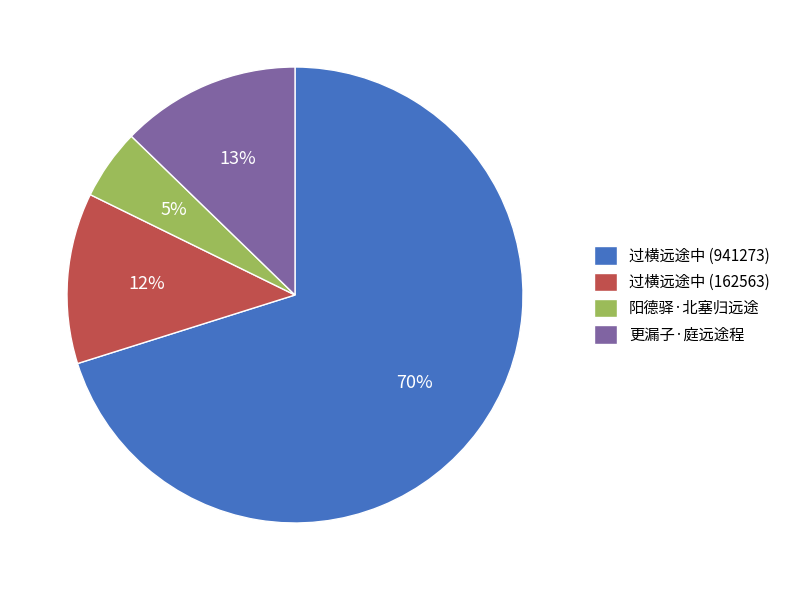

Which category has the biggest portion of the pie?

过横远途中 (941273)